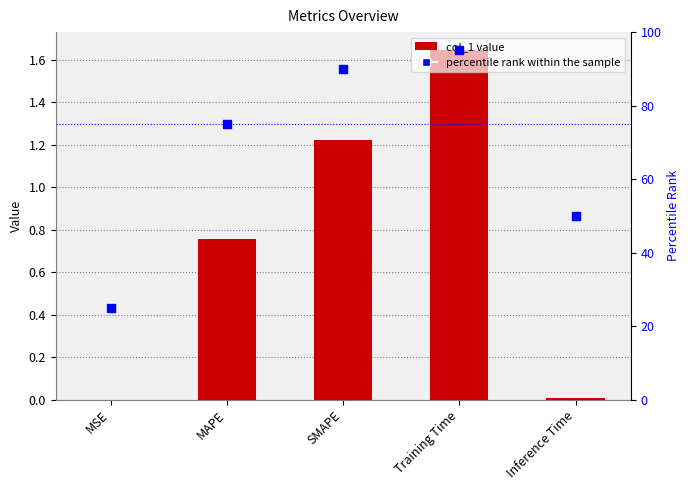

Which series has the largest total across all categories?

percentile rank within the sample